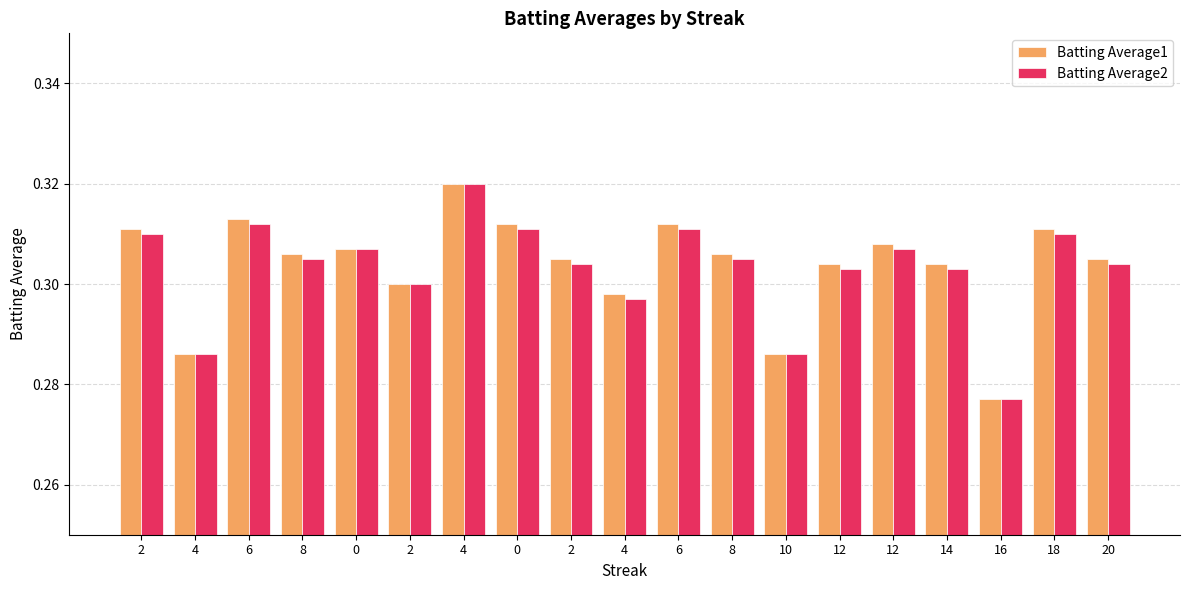

Which series has the largest total across all categories?

Batting Average1